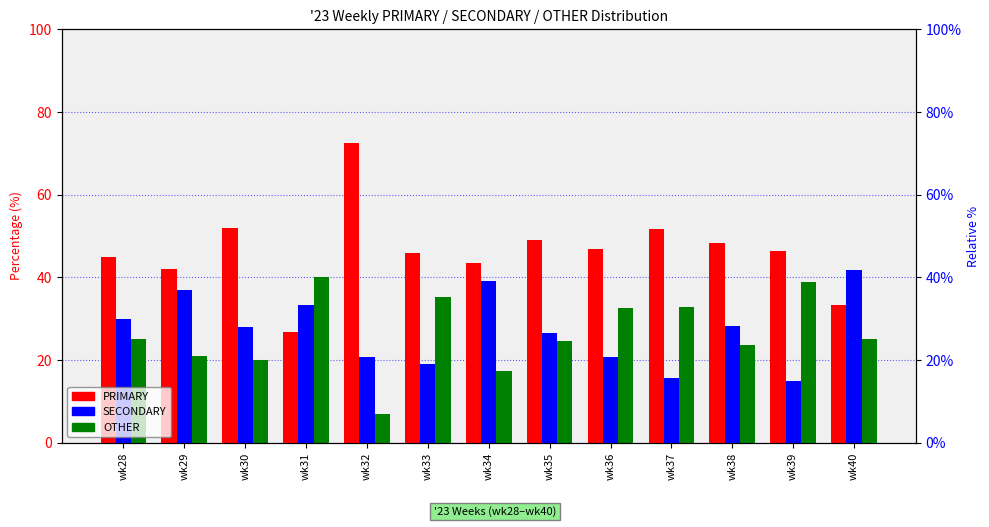

What is the sum of all OTHER values?

342.8